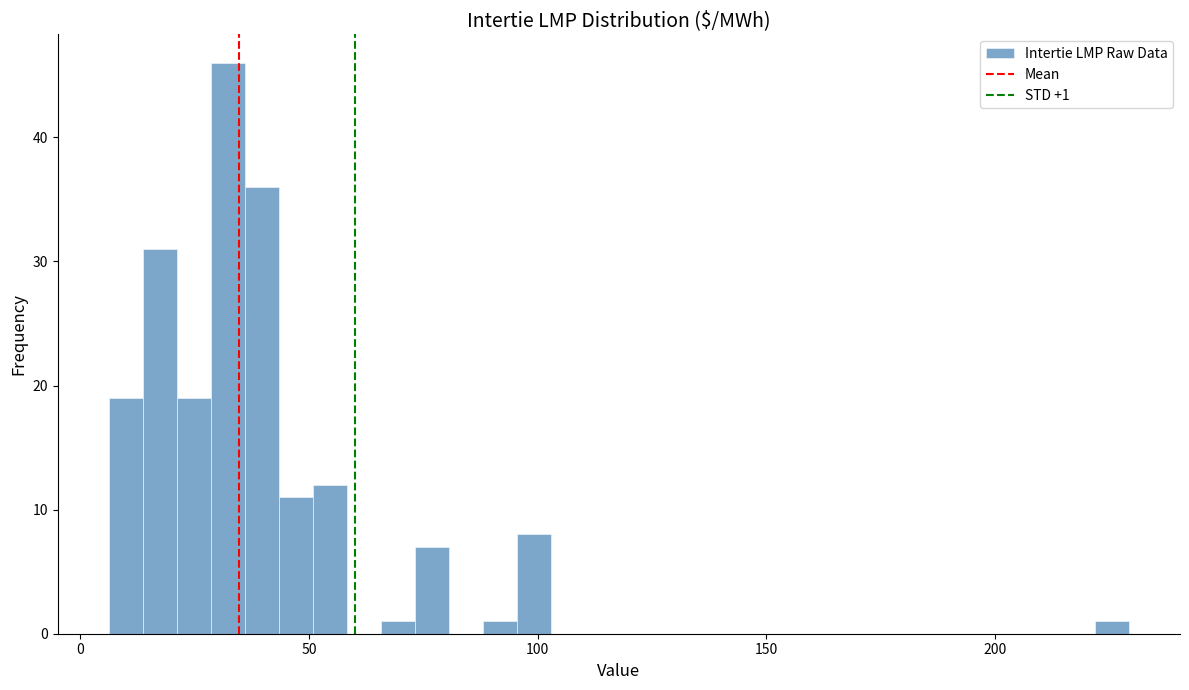

Read against the x-axis, roughly where is the centre of the tallest bar?

30